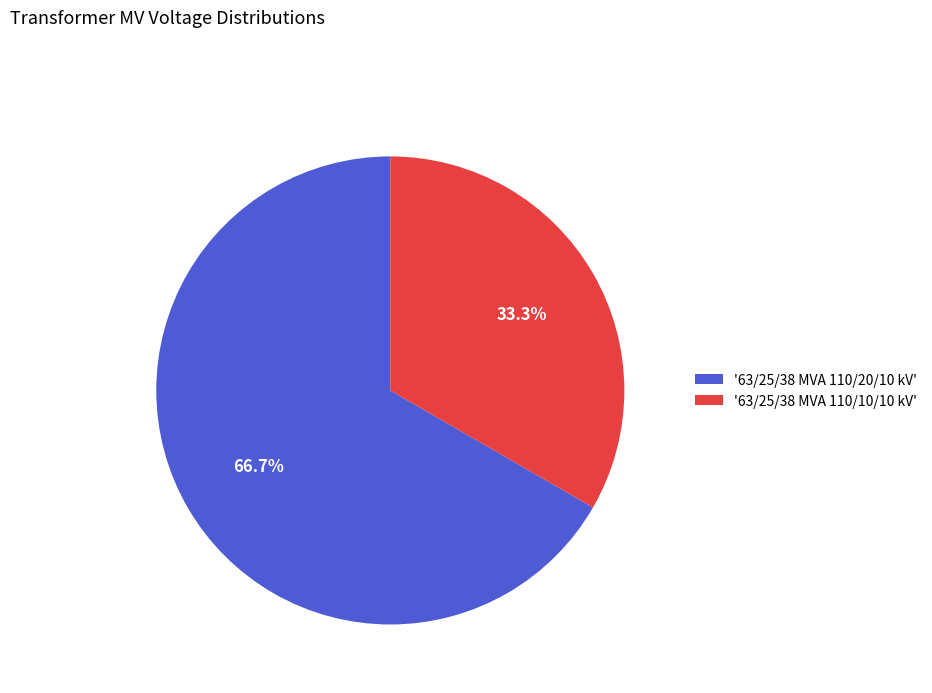

How many slices are in this pie chart?

2